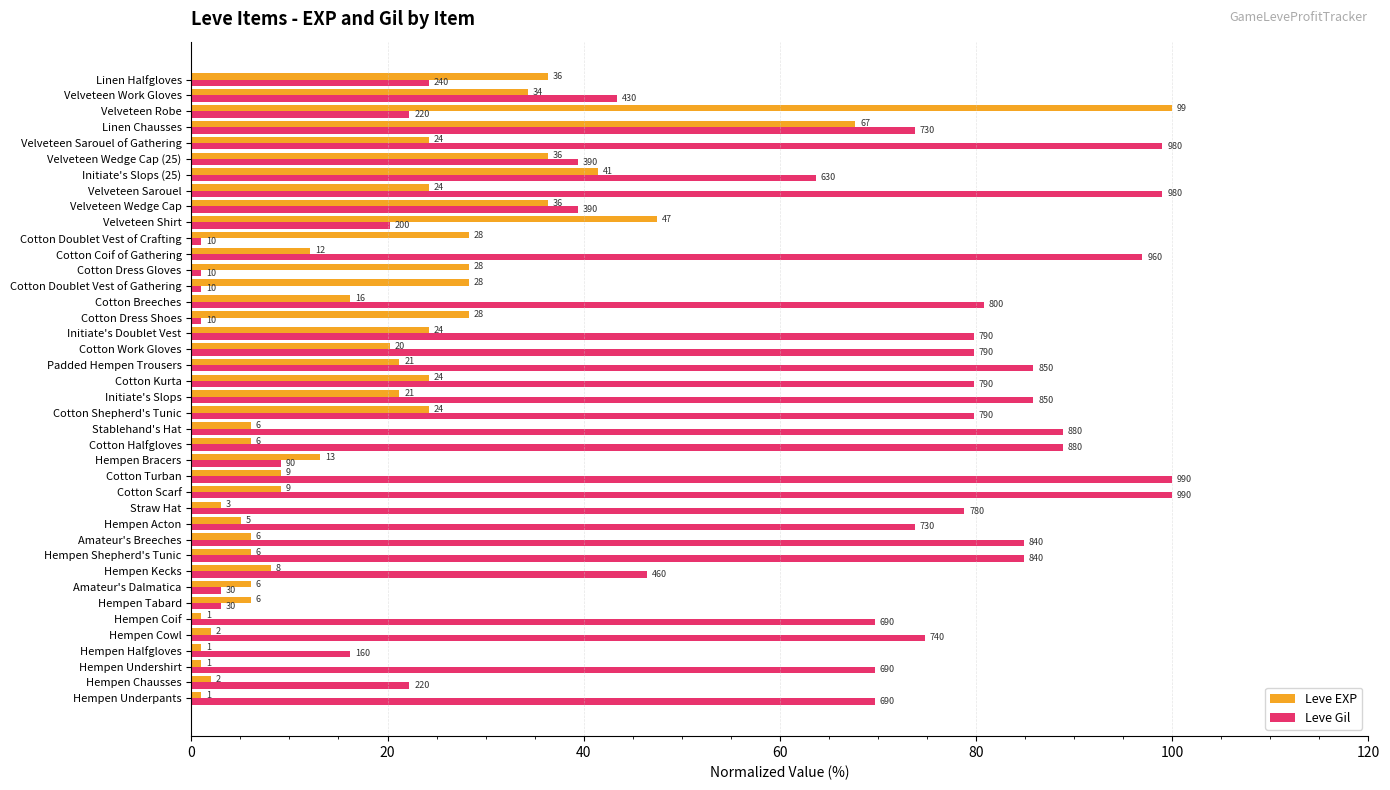

What are all the series names shown in the legend?

Leve EXP, Leve Gil